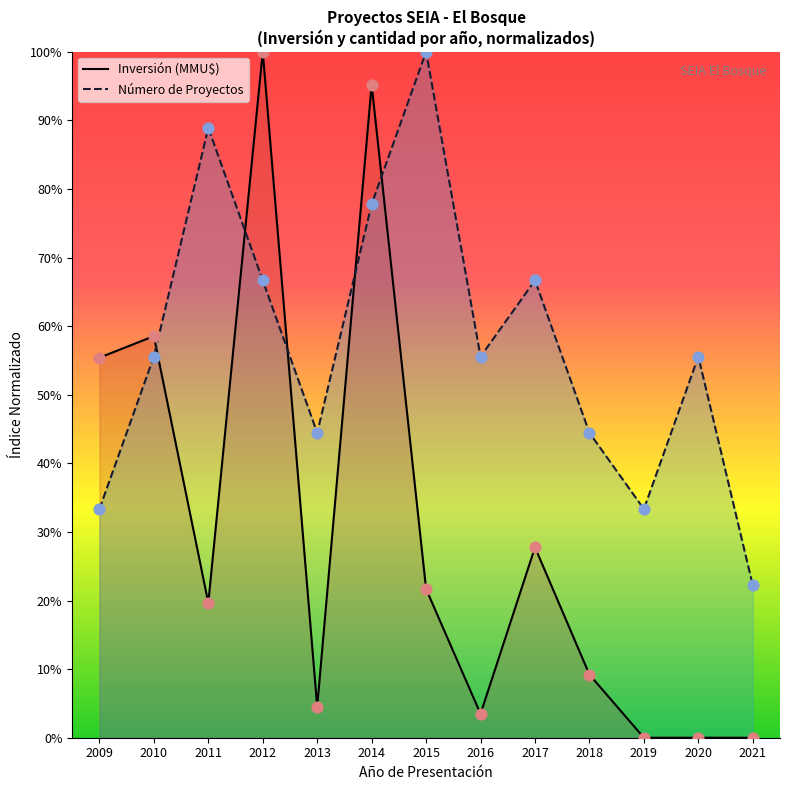

Which series reaches the minimum Y coordinate?

Inversión (MMU$)